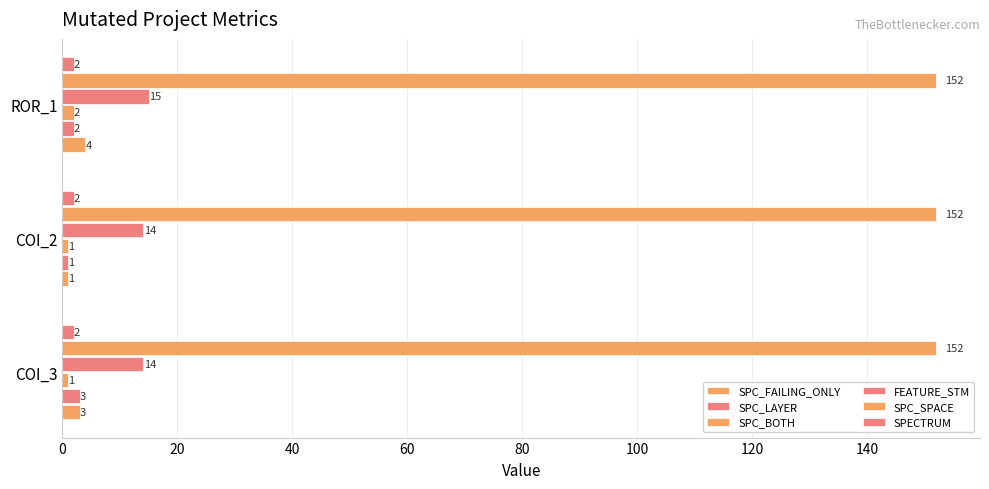

How many series are shown in this chart?

6